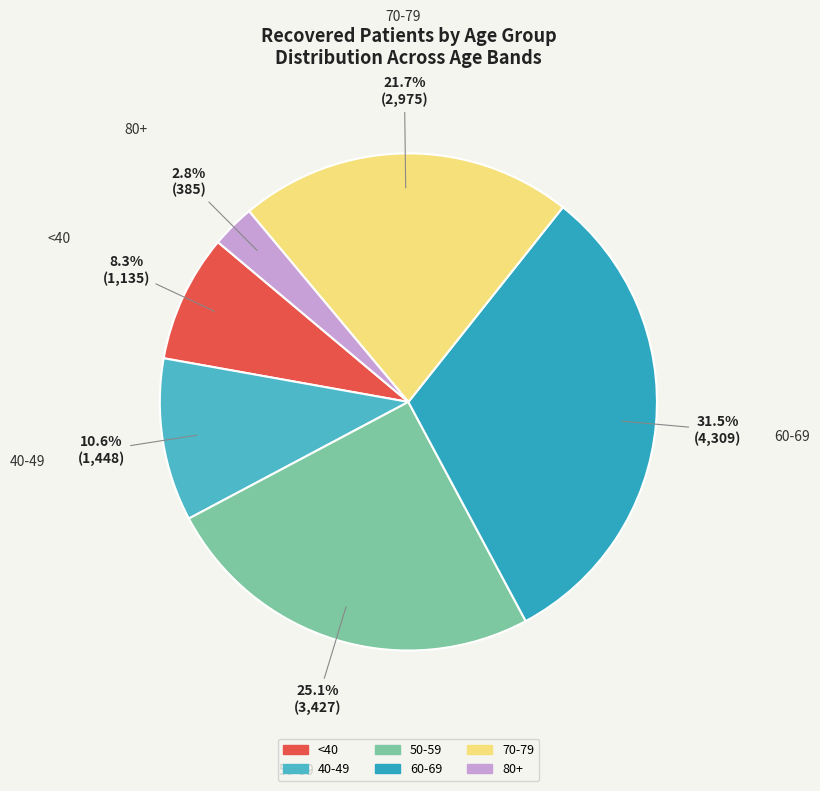

To the nearest percent, what is the difference between the largest and smallest slice percentages?

29%